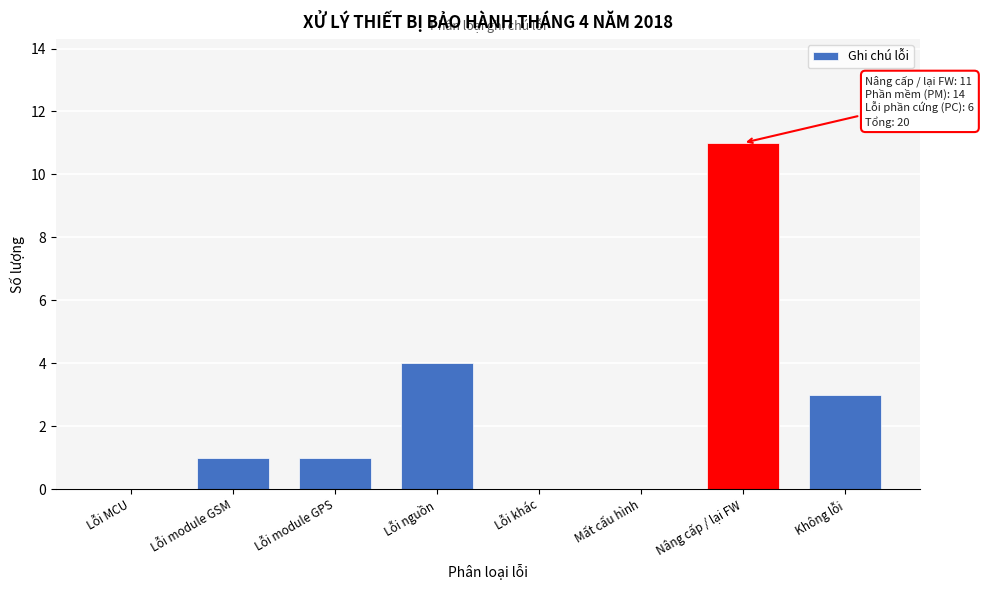

Reading left to right, list all the values displayed in this chart.

Lỗi MCU=0	Lỗi module GSM=1	Lỗi module GPS=1	Lỗi nguồn=4	Lỗi khác=0	Mất cấu hình=0	Nâng cấp / lại FW=11	Không lỗi=3